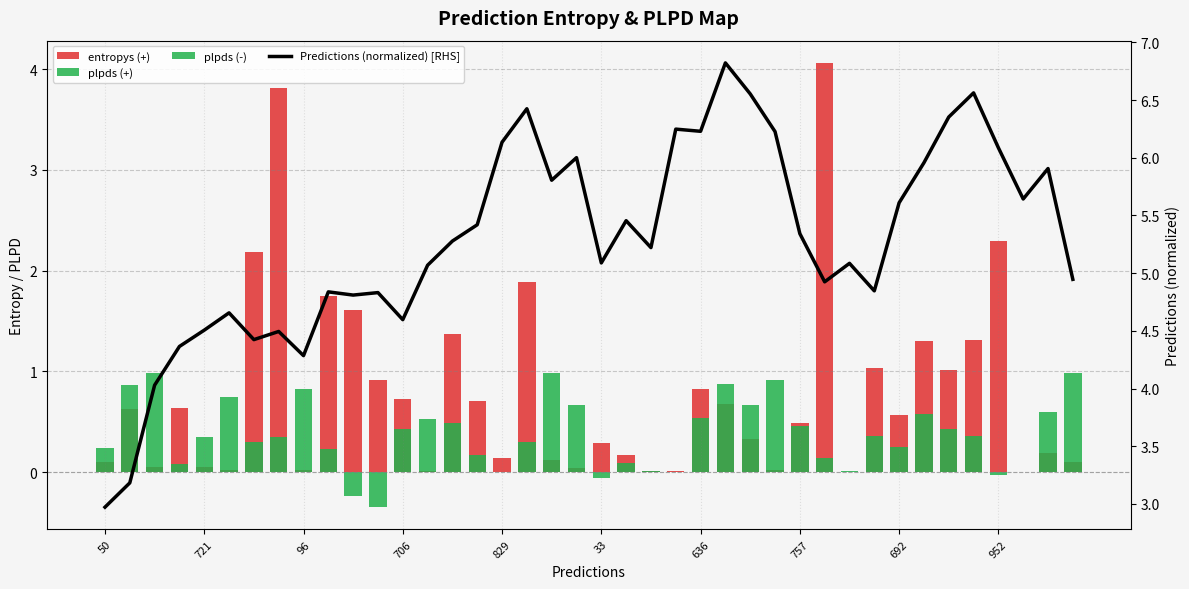

Which series changed the most between 706 and 692?

Predictions (normalized) [RHS]